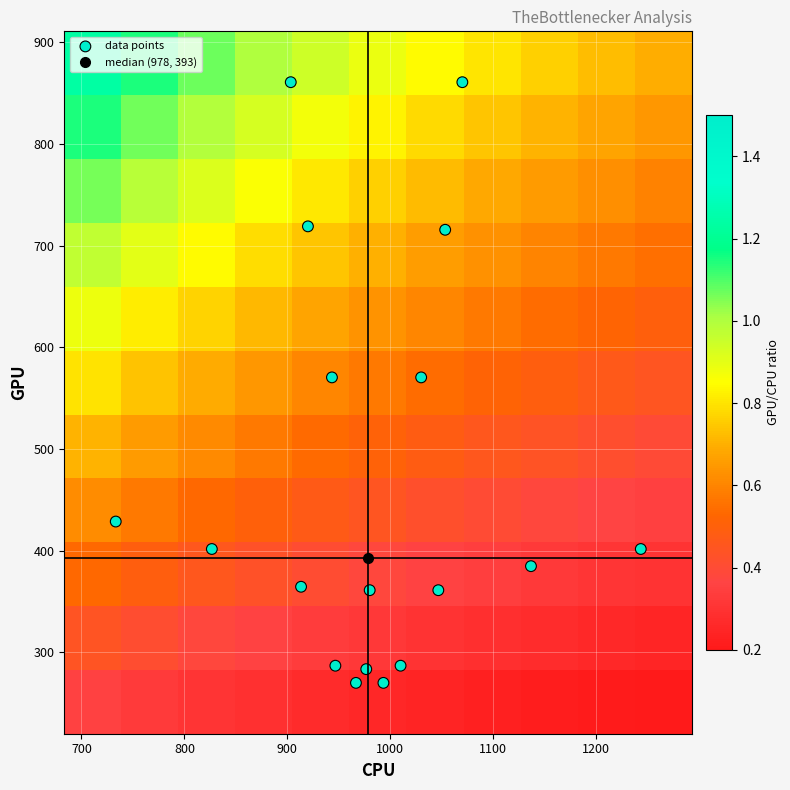

Reading left to right, transcribe all the data shown in this chart.

col_0: col_0=976.7	col_1=980.0	col_2=913.3	3=826.7	4=733.3	5=1046.7	6=1136.7	7=1243.3	8=943.3	9=920.0	10=903.3	11=1030.0	12=1053.3	13=1070.0	14=966.7	15=993.3	16=946.7	17=1010.0
col_1: col_0=283.5	col_1=361.1	col_2=364.5	3=401.6	4=428.6	5=361.1	6=384.8	7=401.6	8=570.4	9=718.9	10=860.6	11=570.4	12=715.5	13=860.6	14=270.0	15=270.0	16=286.9	17=286.9
col_2: col_0=2.0	col_1=2.0	col_2=2.0	3=2.0	4=2.0	5=2.0	6=2.0	7=2.0	8=2.0	9=2.0	10=2.0	11=2.0	12=2.0	13=2.0	14=2.0	15=2.0	16=2.0	17=2.0